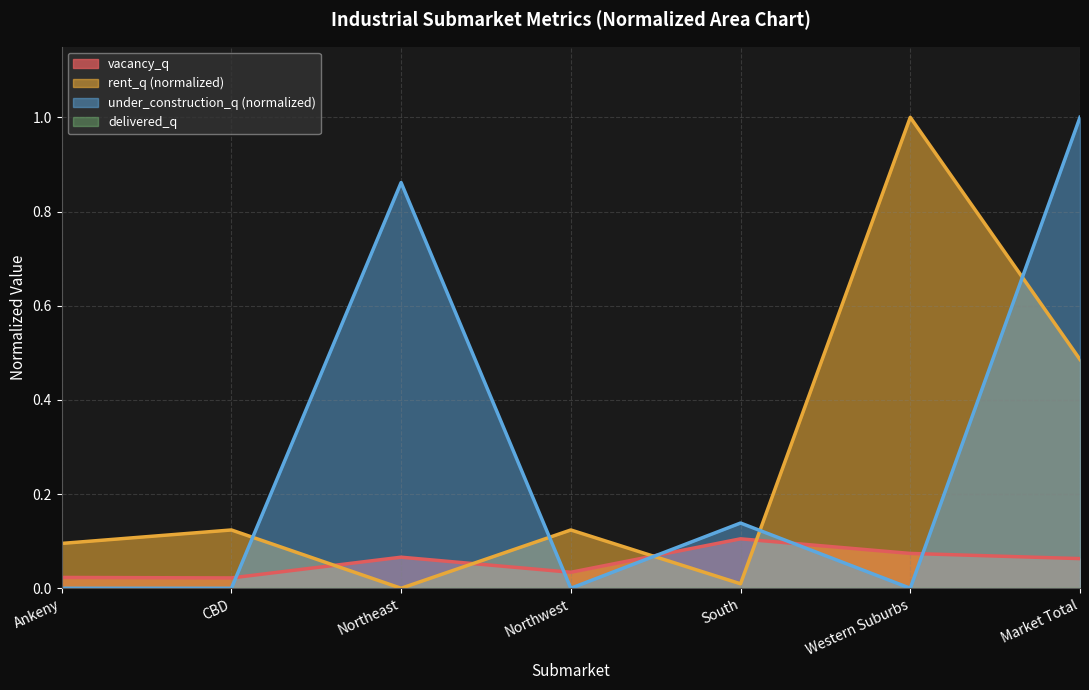

What position from the right is Northeast?

5